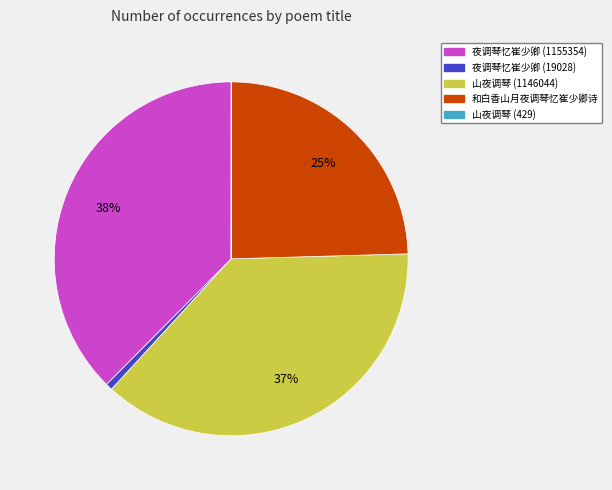

The 山夜调琴 (1146044) slice represents 31% of the pie. True or false?

False